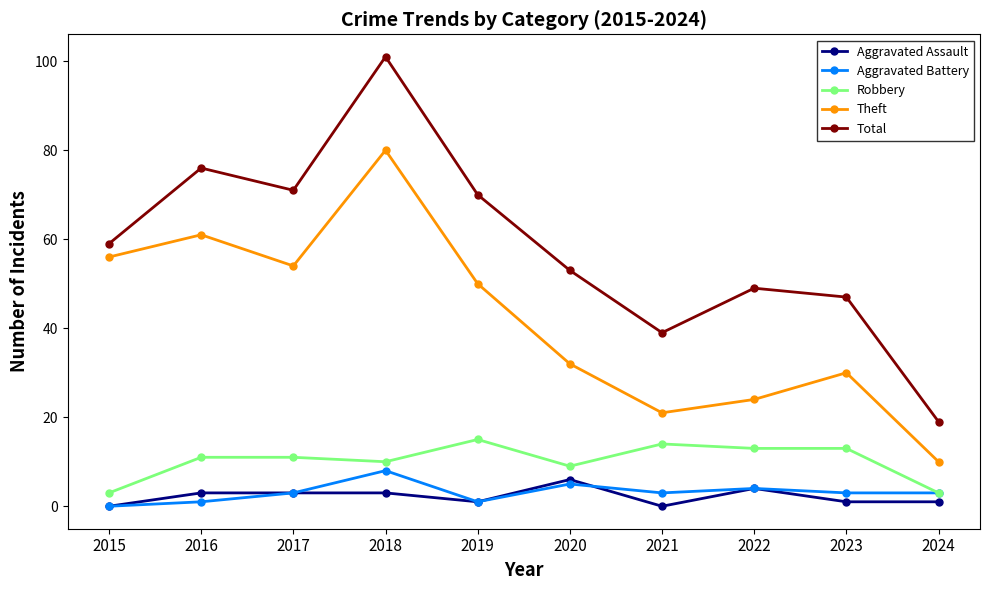

True or false: Robbery has more than 0 interior local peaks.

True